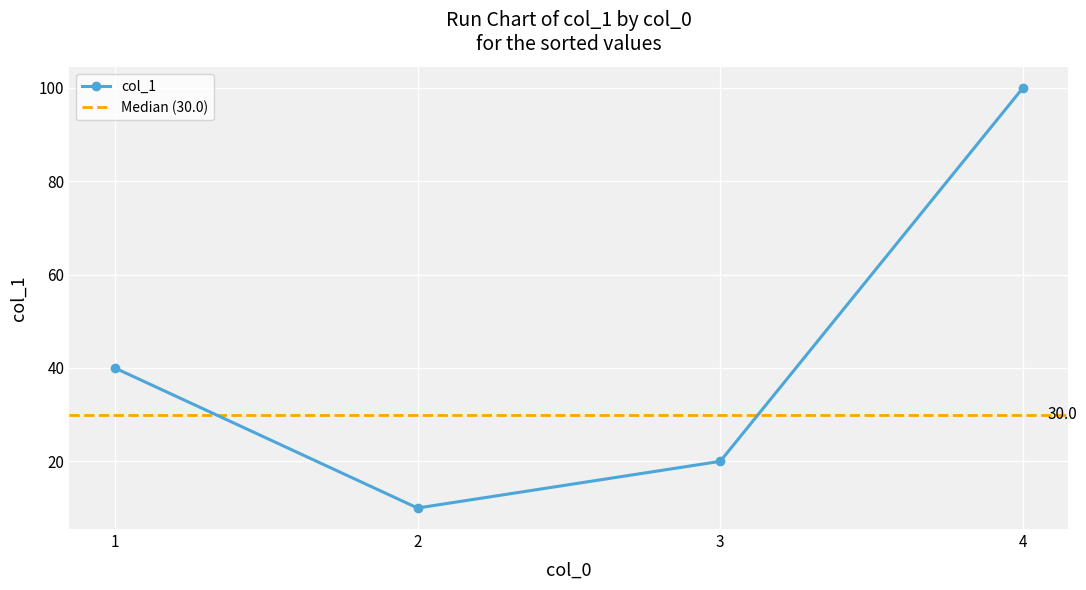

What is the value of the col_1 point at the 2nd from the left?

10